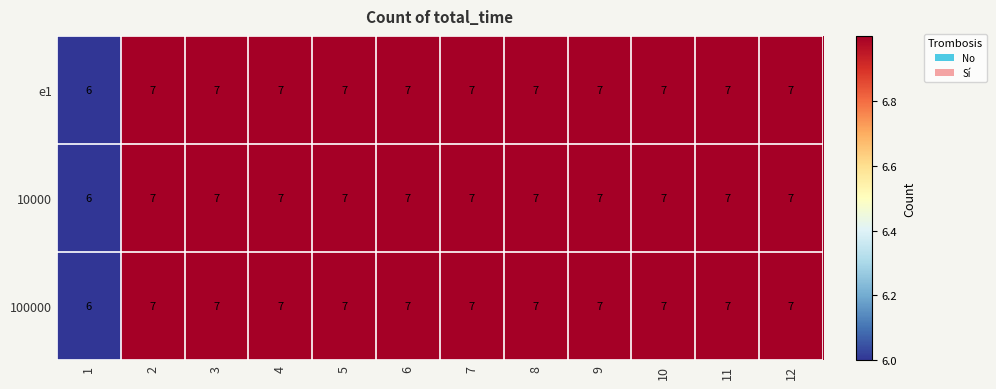

What is the sum of all 10000 values?

83